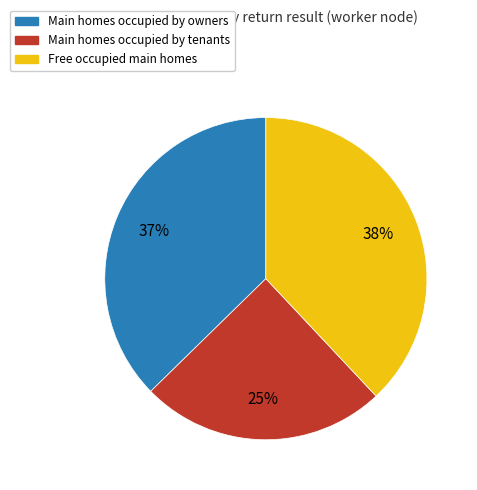

Does any single category account for the majority?

No